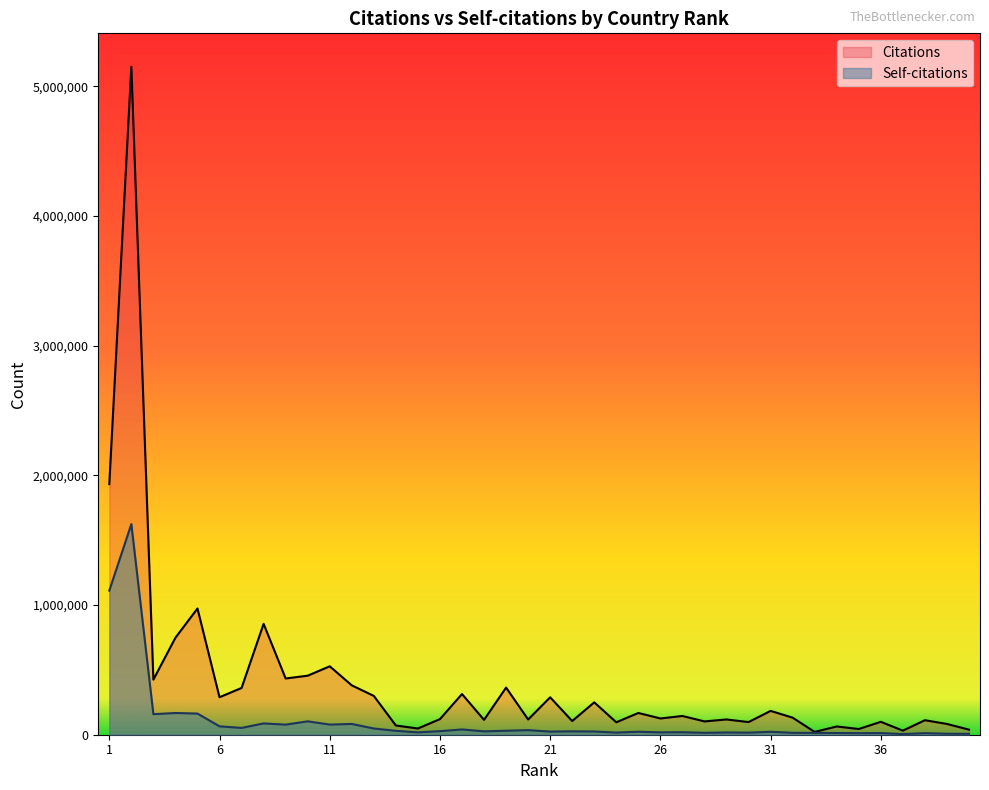

Is it true that Citations equals 43962 at 35?

True